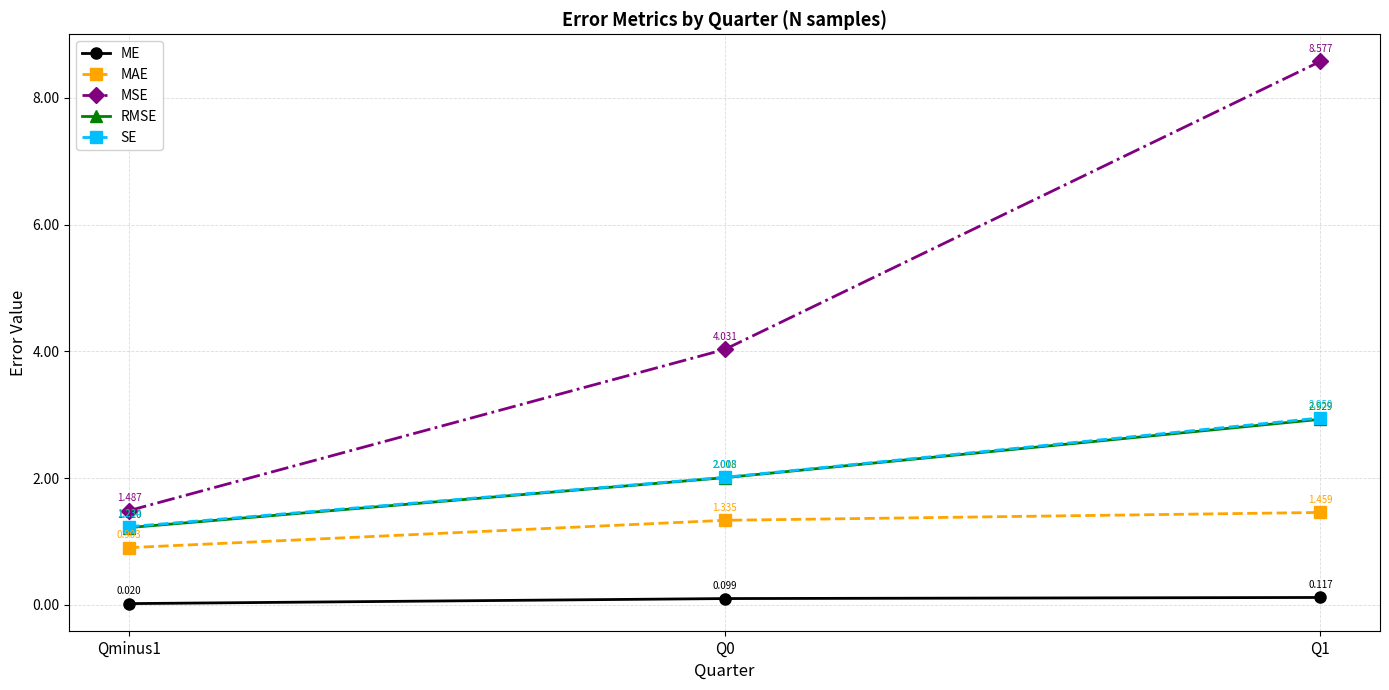

List the series in order of their peak value, highest first.

MSE, SE, RMSE, MAE, ME